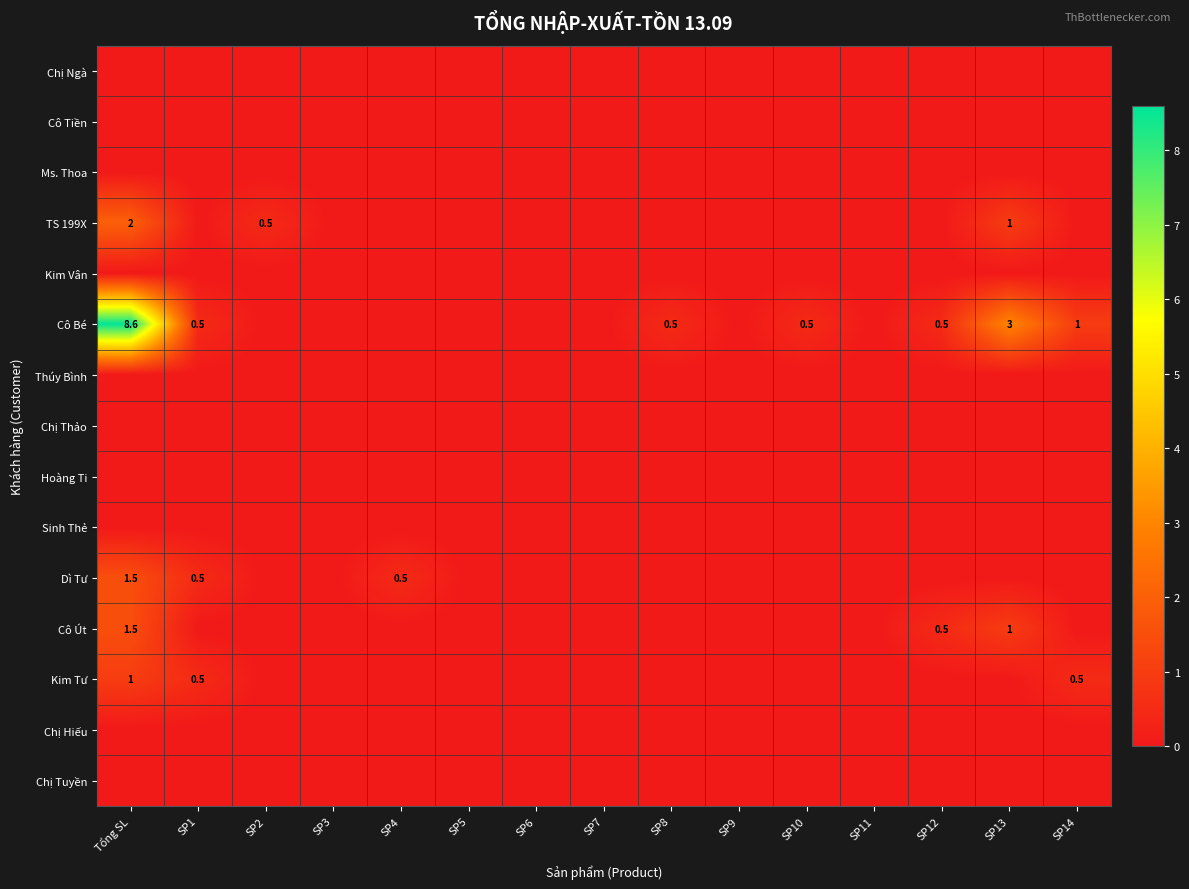

At which category is the sum across all series the highest?

Tổng SL